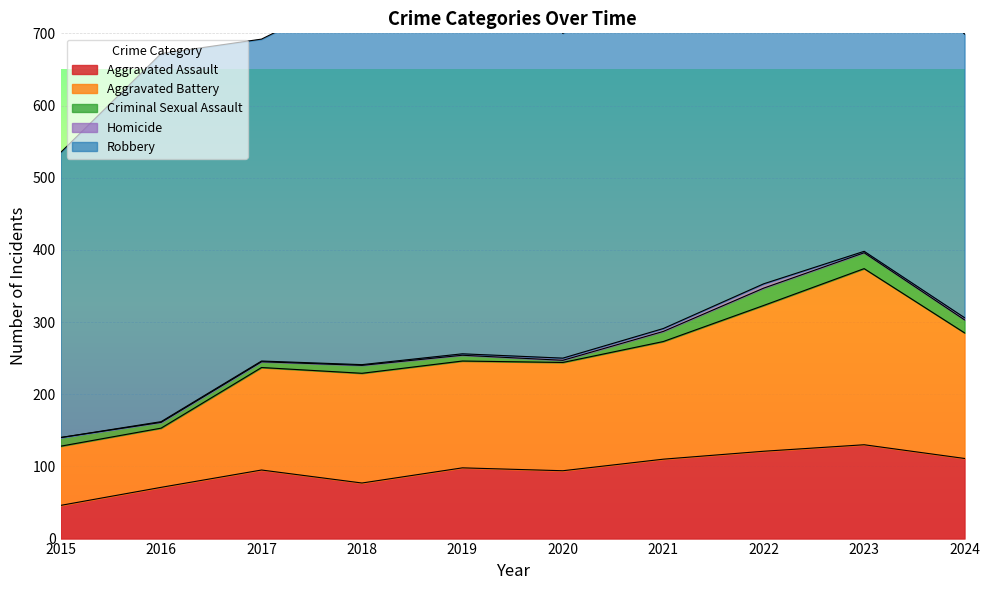

Which category has the lowest value in the Aggravated Assault series?

2015